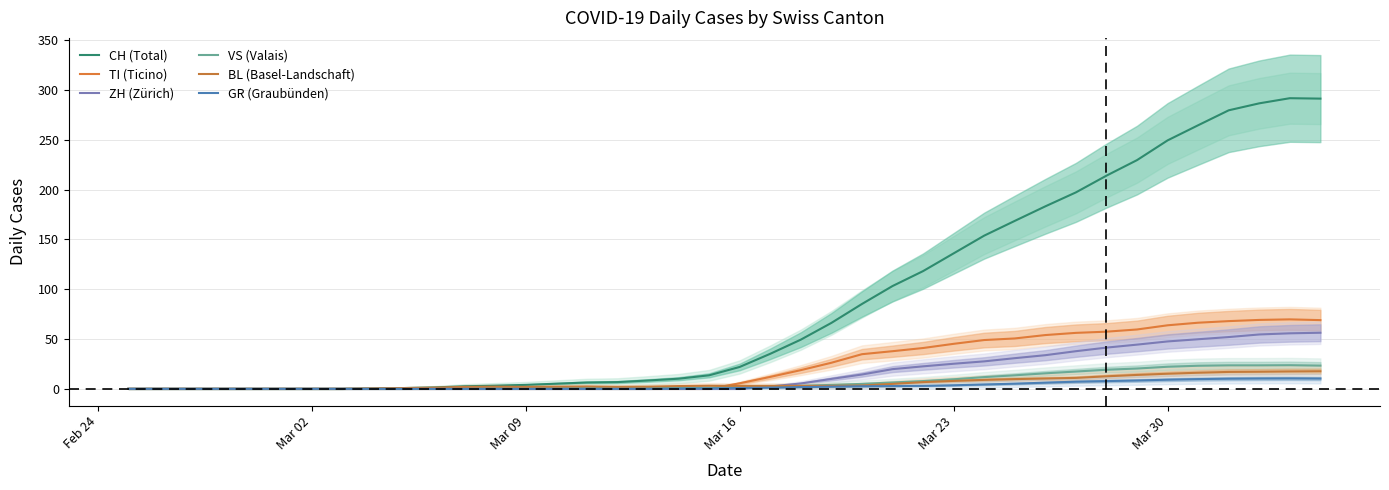

Which series has the largest range (max minus min)?

CH (Total)